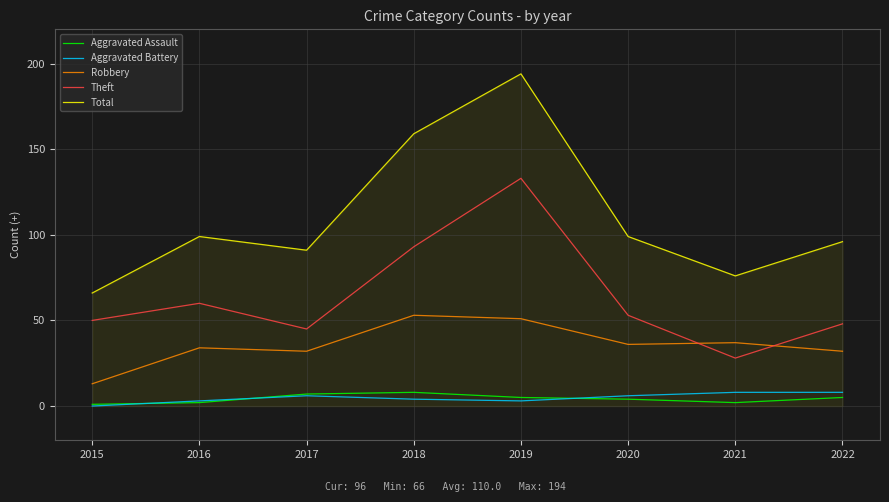

At which category does Robbery reach its first local peak?

2016